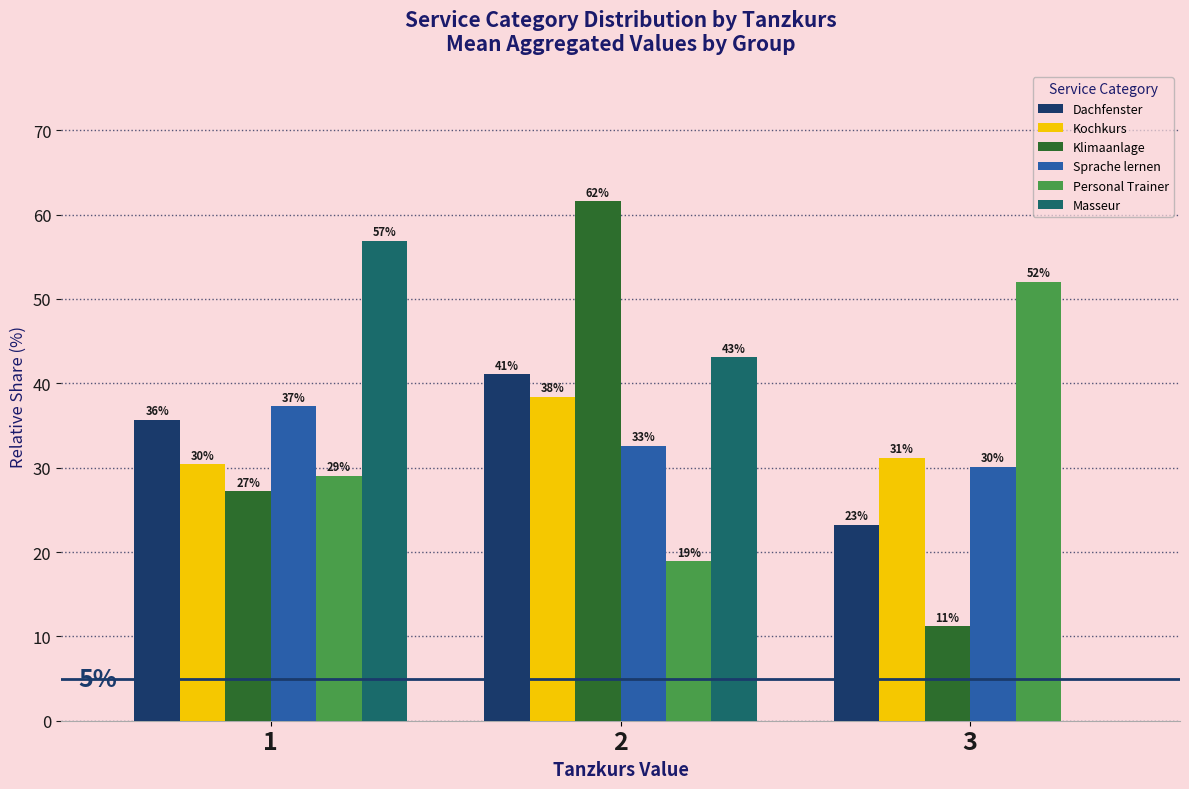

What are all the series names shown in the legend?

Dachfenster, Kochkurs, Klimaanlage, Sprache lernen, Personal Trainer, Masseur